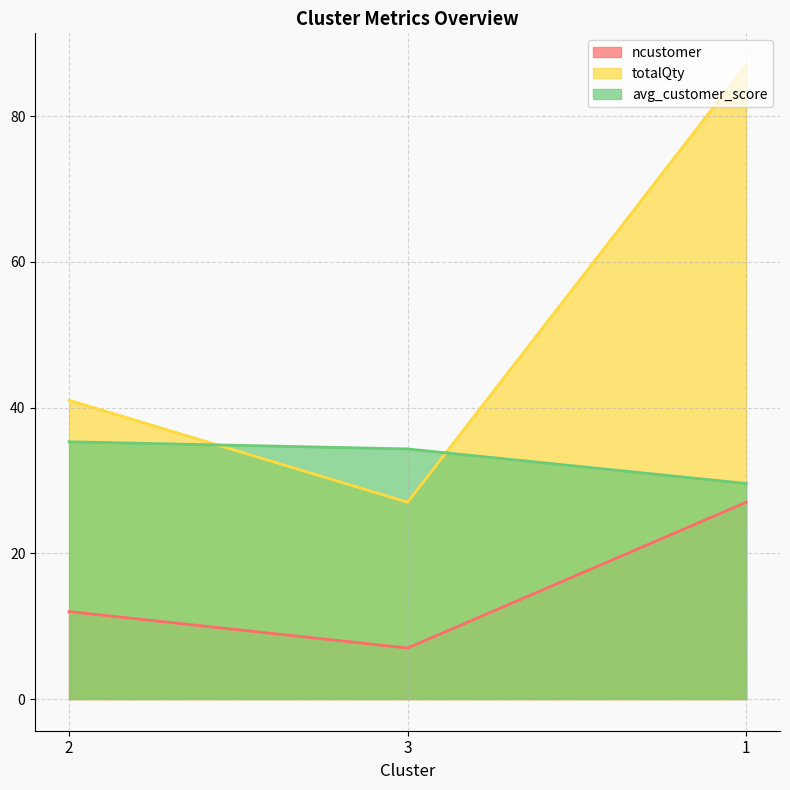

What is the difference between the highest and lowest values at 1?

60.0